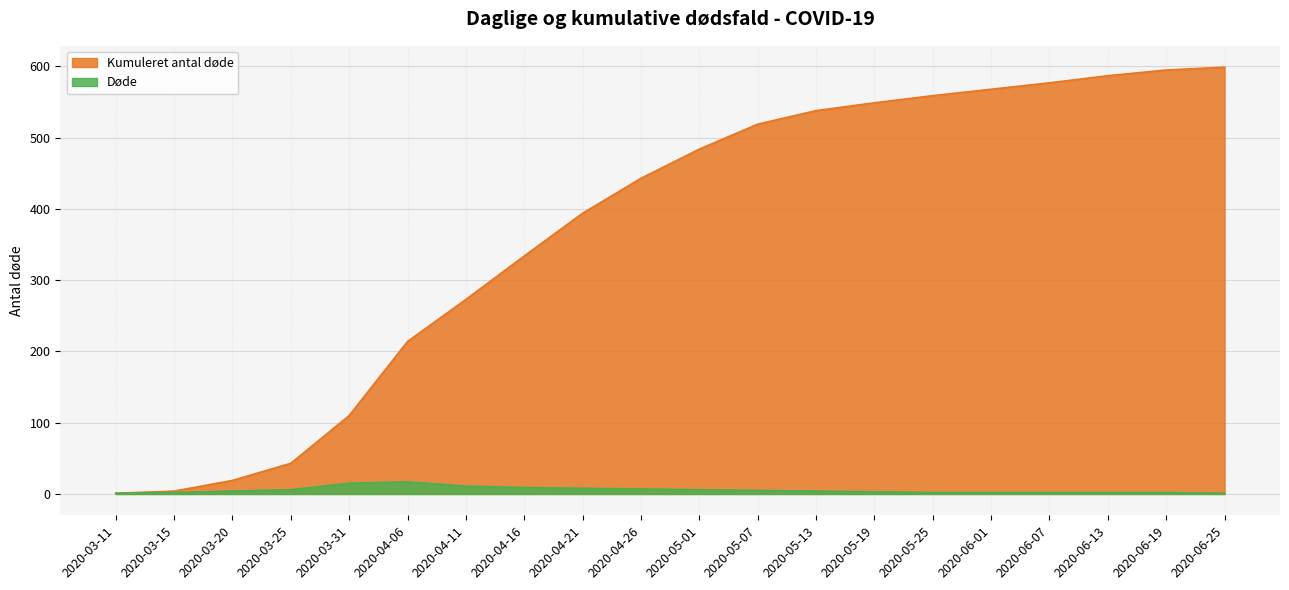

Rank the series by their average value, from lowest to highest.

Døde, Kumuleret antal døde